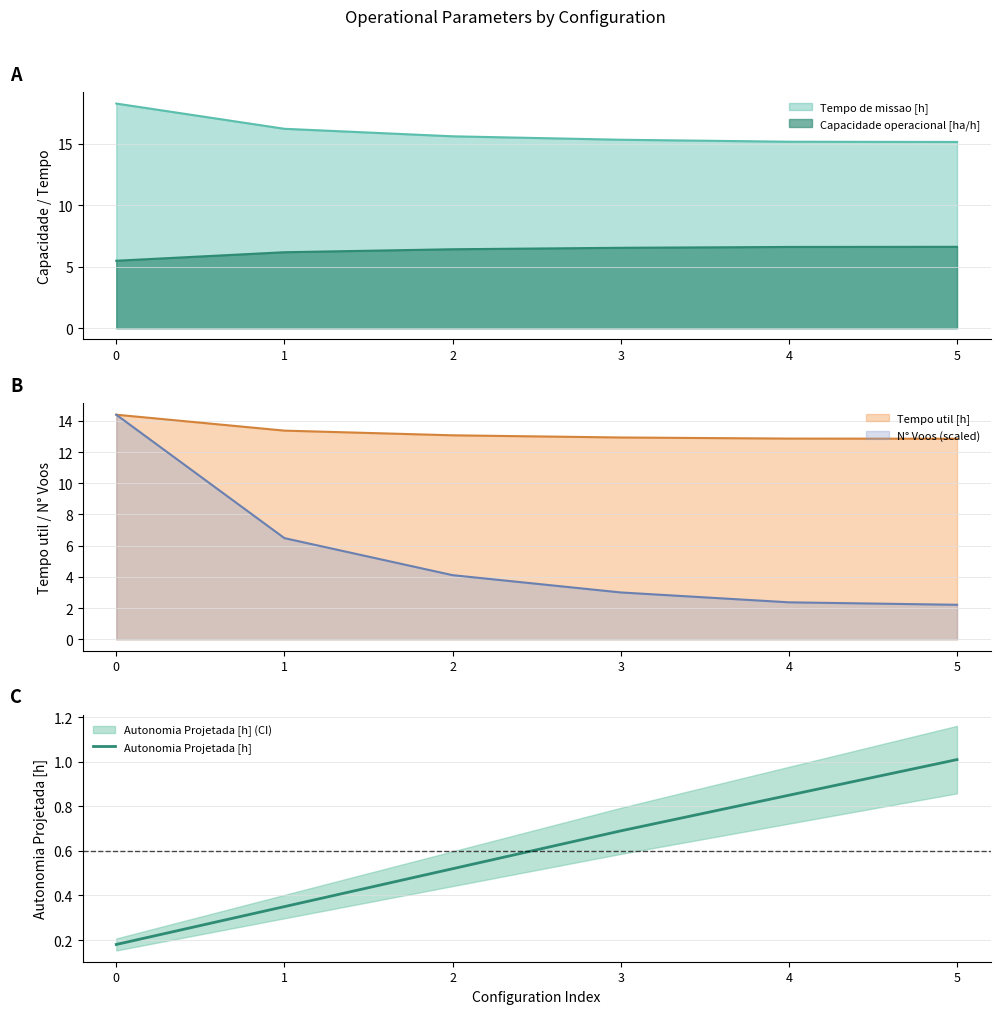

What is the average value?

0.6